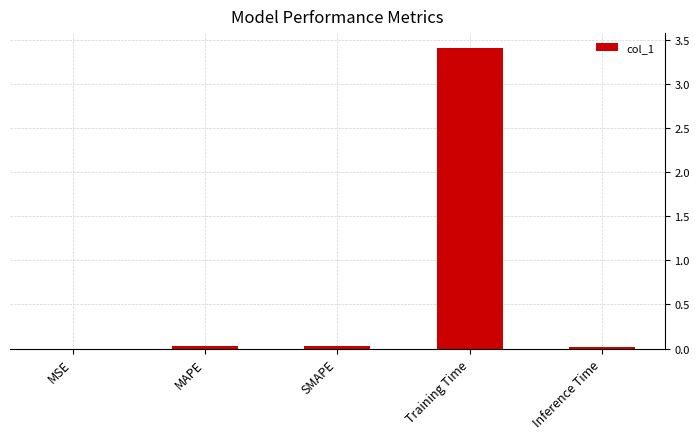

Count the number of categories in the chart.

5